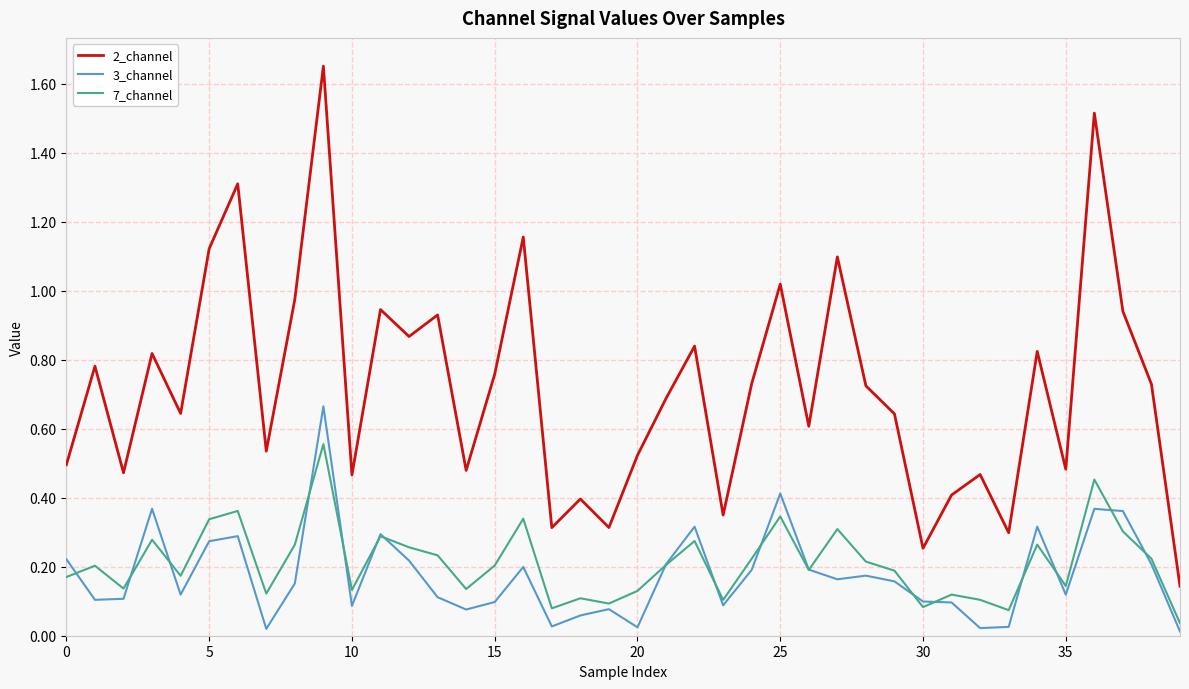

Rank the series by their maximum value, from lowest to highest.

7_channel, 3_channel, 2_channel